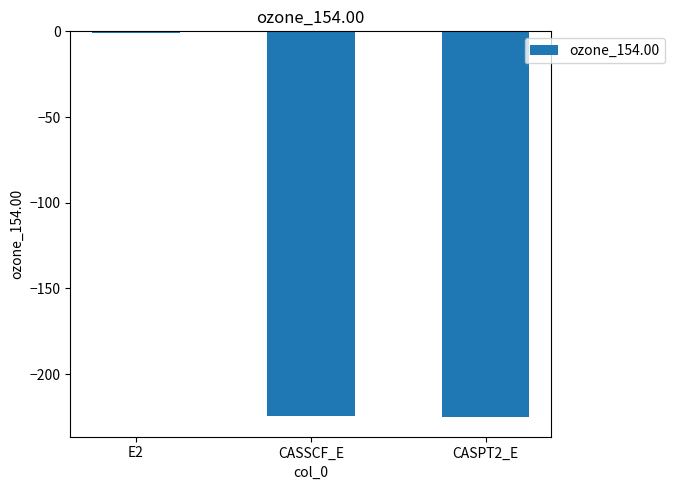

What is the sum of all values?

-450.5